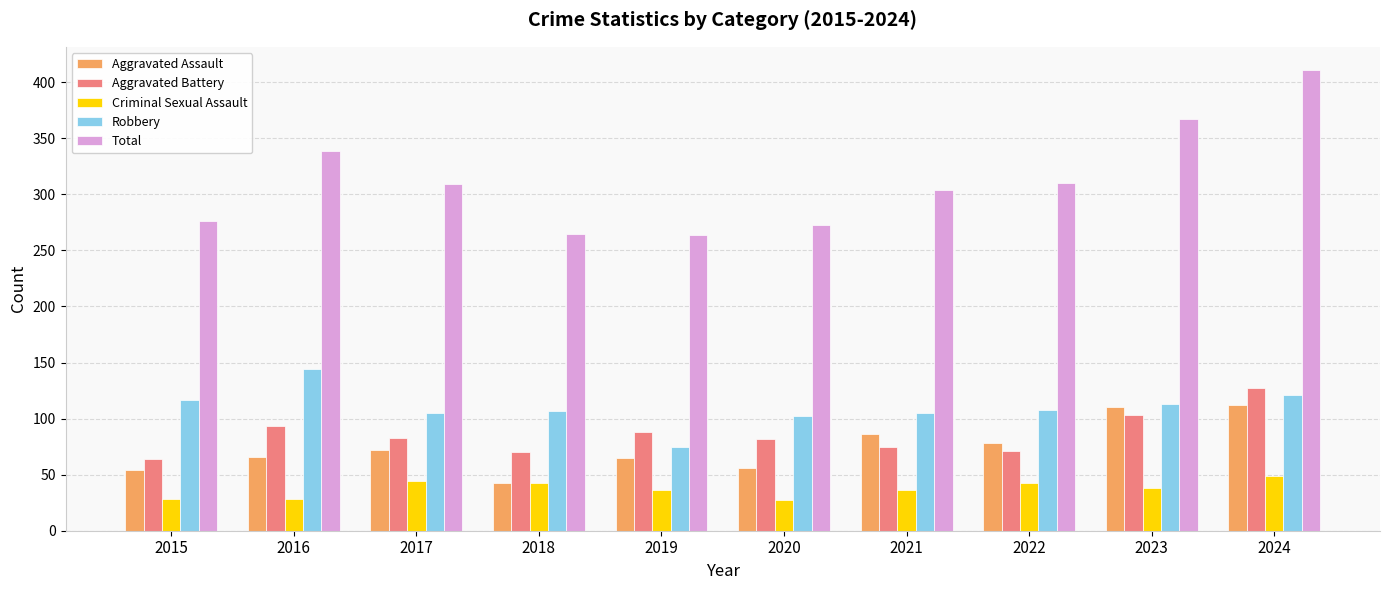

What is the spread (max minus min) of values at 2018?

222